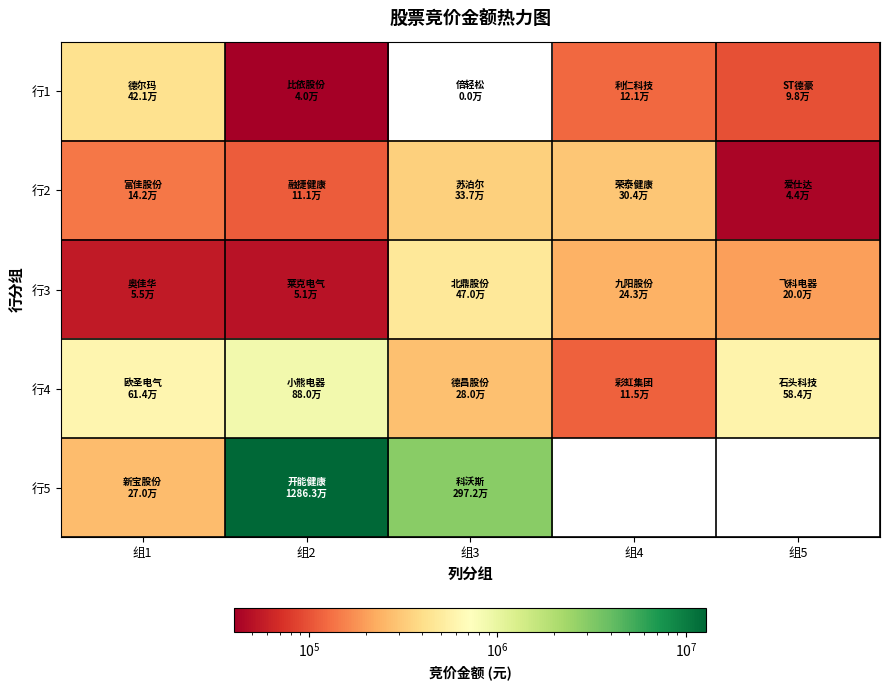

True or false: 行2 has a value of 43512.0 at 组5.

True